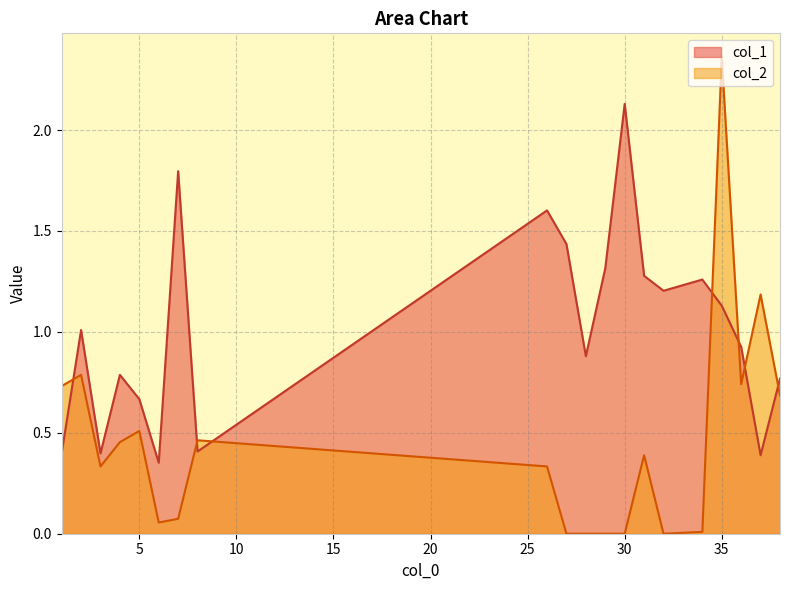

How many interior local valleys does the col_1 series have?

6